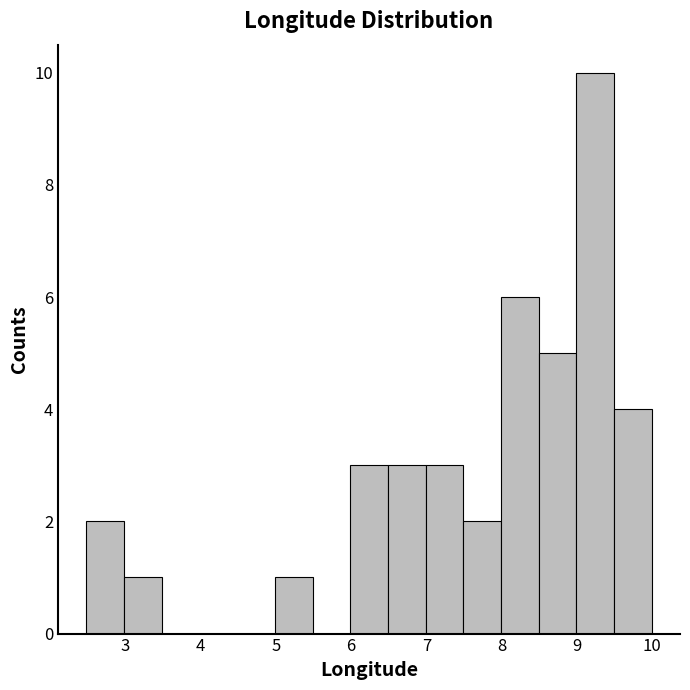

Which range on the x-axis has the tallest bar?

9.0 to 9.5